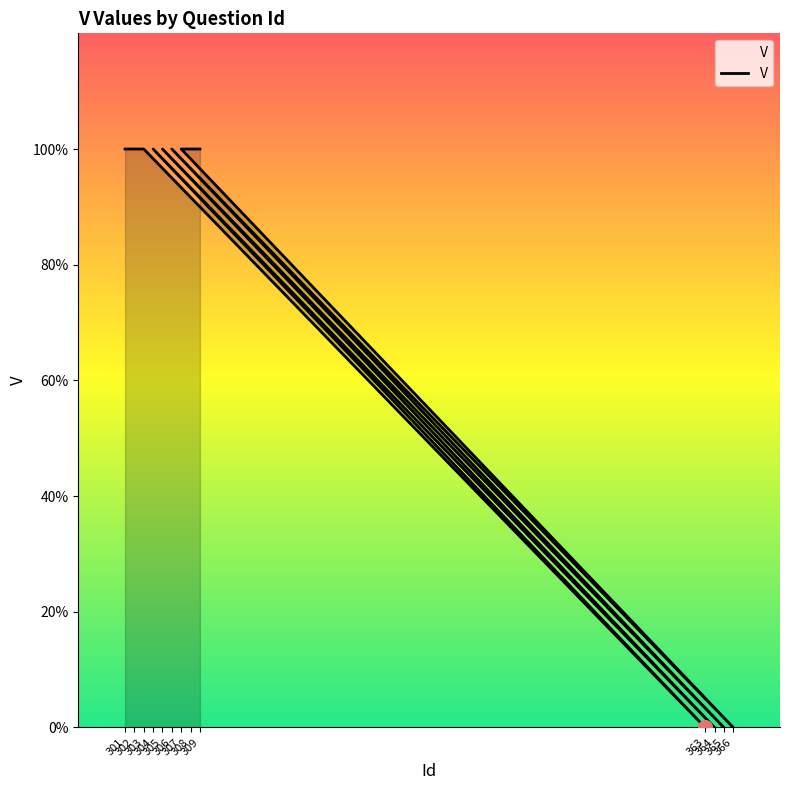

Reading left to right, list all the values displayed in this chart.

301=1	302=1	303=1	363=0	304=1	364=0	305=1	365=0	306=1	366=0	307=1	308=1	309=1